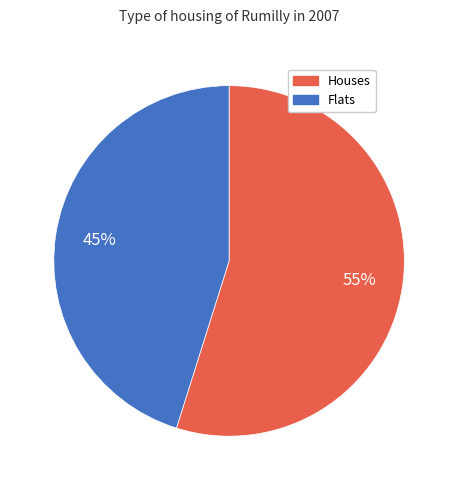

Is the sum of Houses and Flats greater than half?

Yes